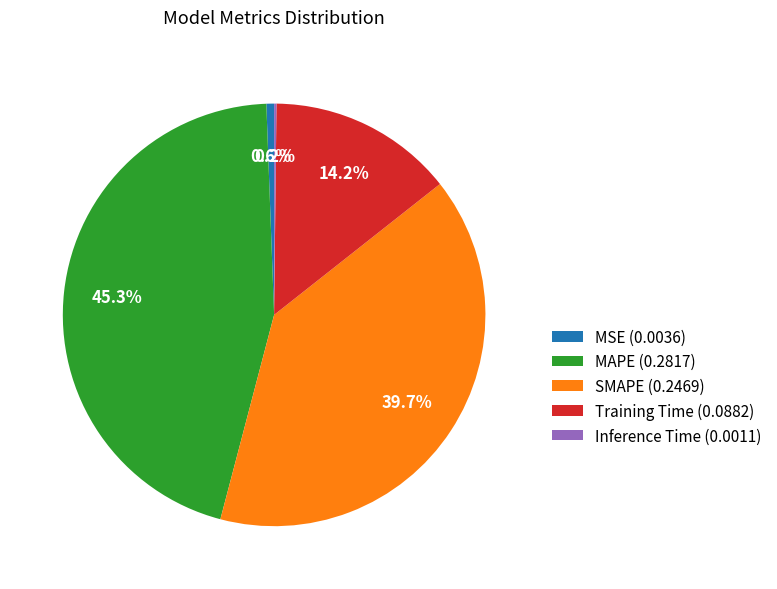

Combined, do MAPE (0.2817) and MSE (0.0036) account for over 50%?

No